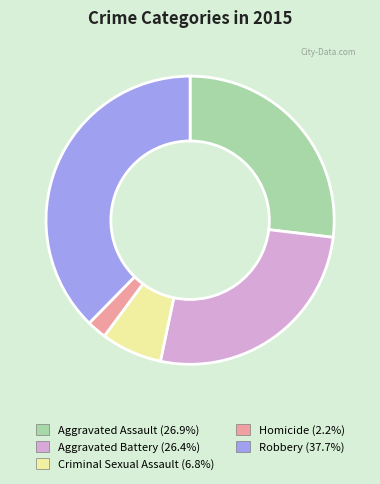

Does Aggravated Battery represent more than half of the total?

No